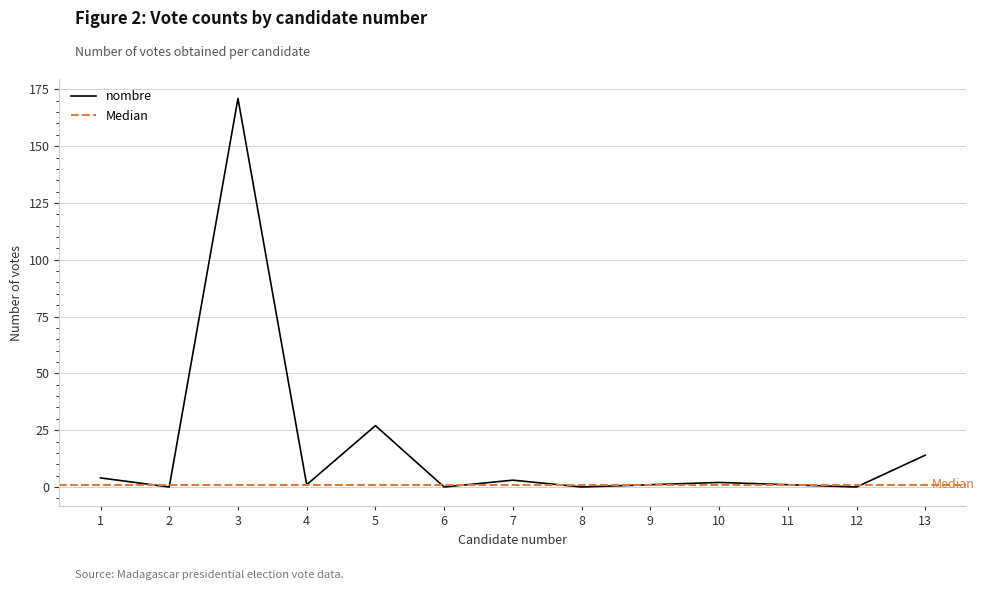

Rank the categories by value from highest to lowest.

3, 5, 13, 1, 7, 10, 4, 9, 11, 2, 6, 8, 12